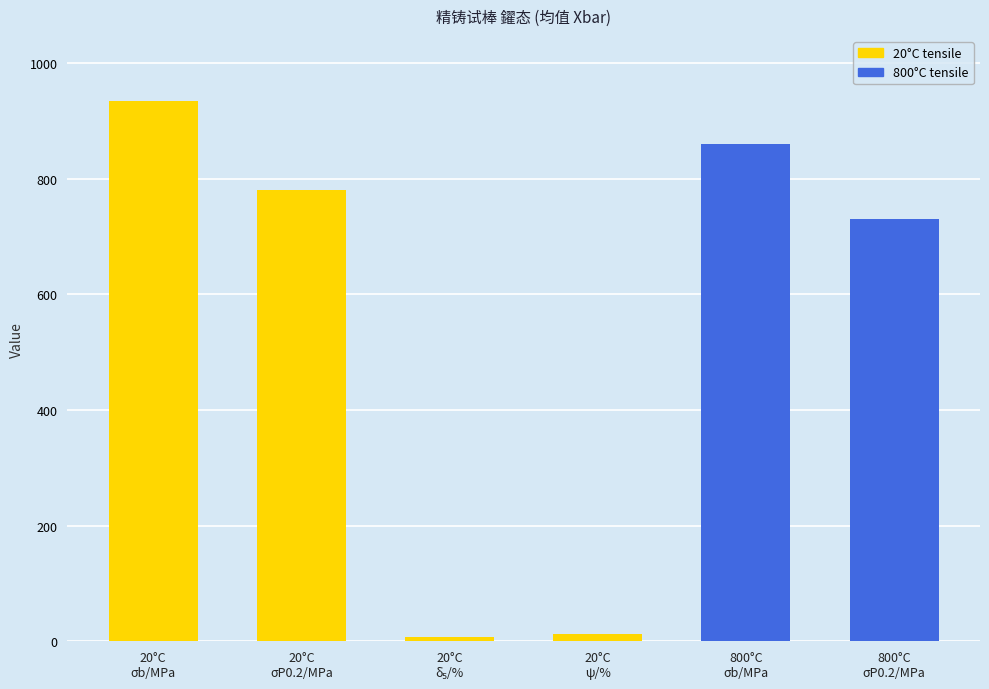

What is the maximum value shown in the chart?

935.0